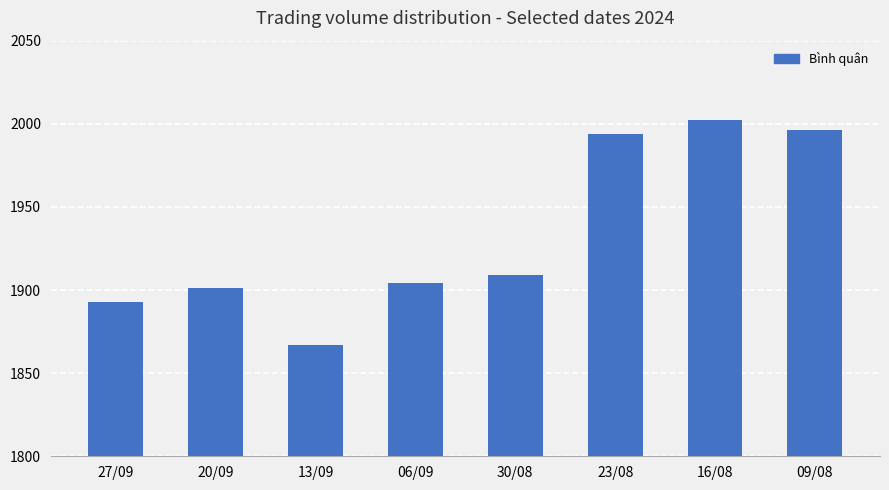

What value does the data have at 09/08, to the nearest 5?

1995